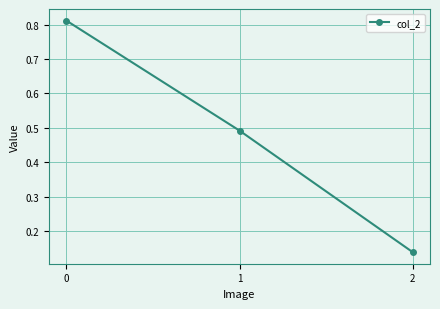

True or false: the data shows 0.3 at 1.

False